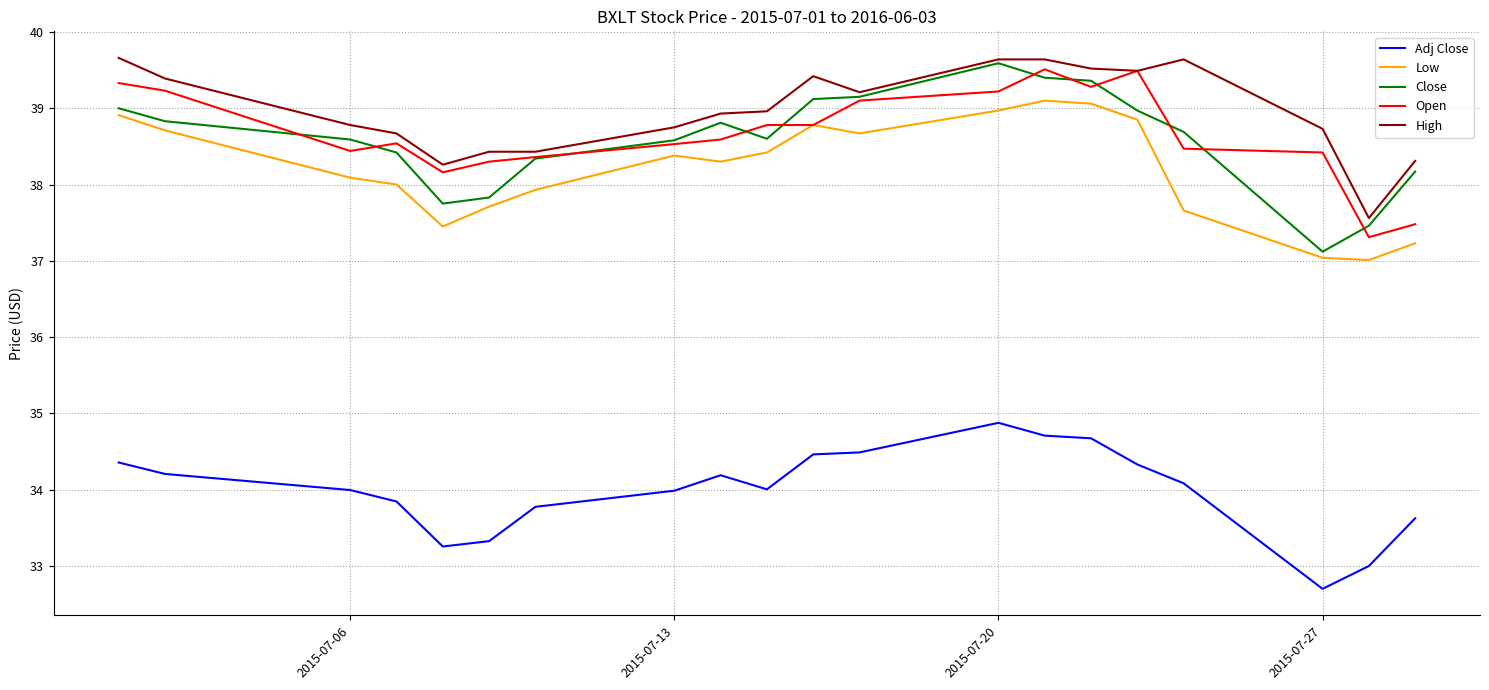

True or false: Low and High intersect in this chart.

False